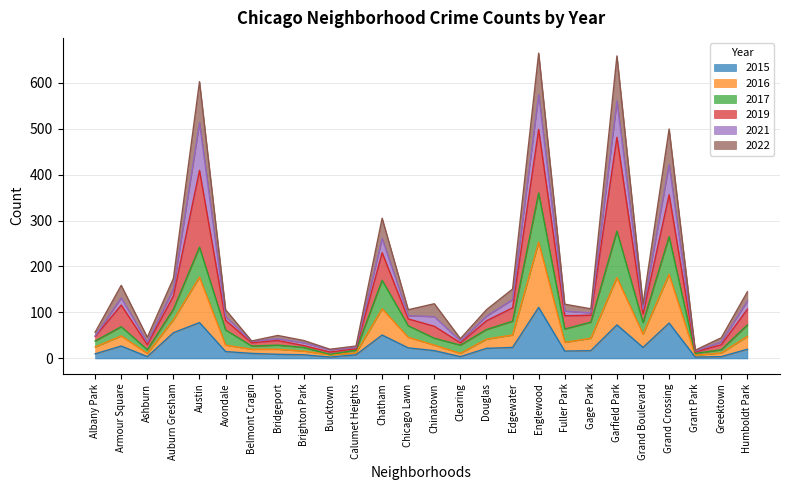

True or false: 2022 and 2016 intersect in this chart.

False